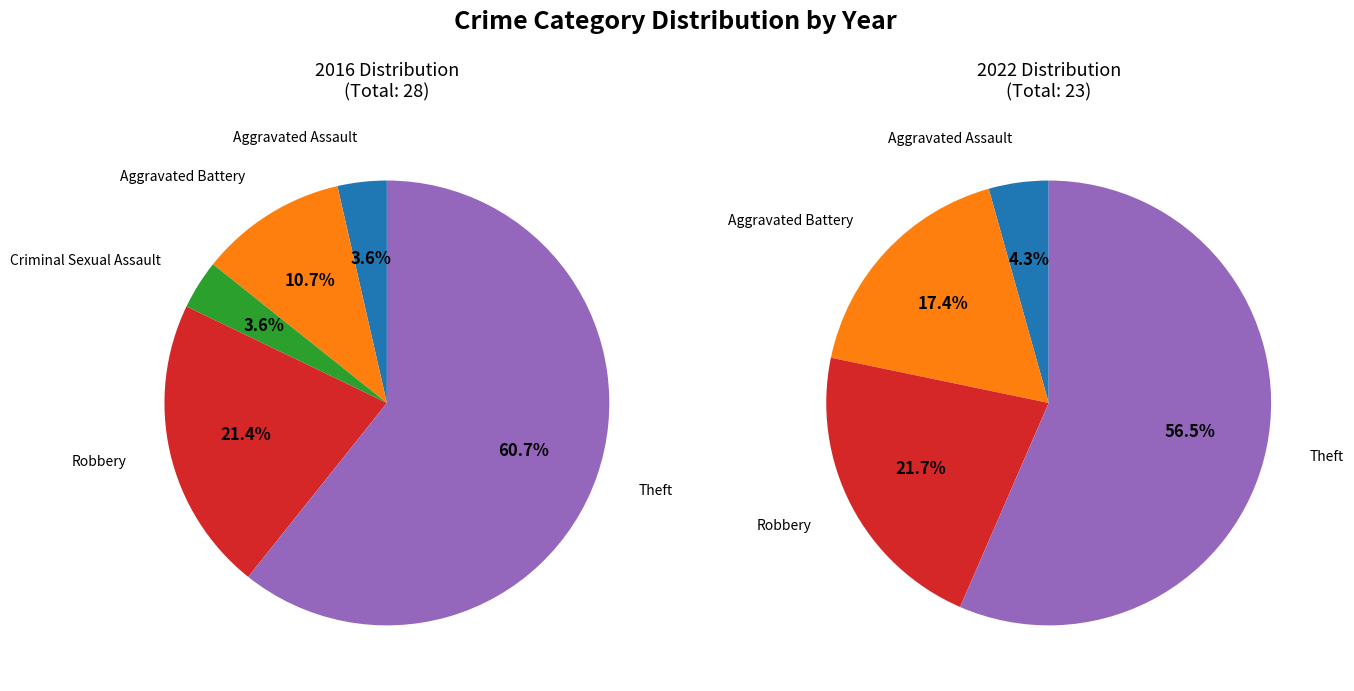

Is Aggravated Assault the majority of the pie?

No